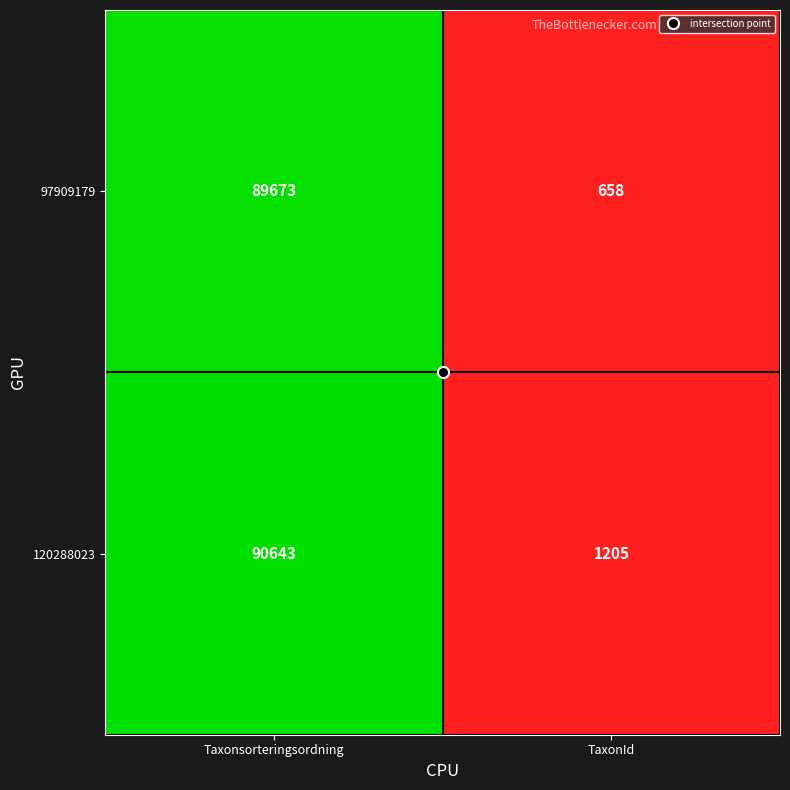

How many data points in 97909179 are less than 89673?

1